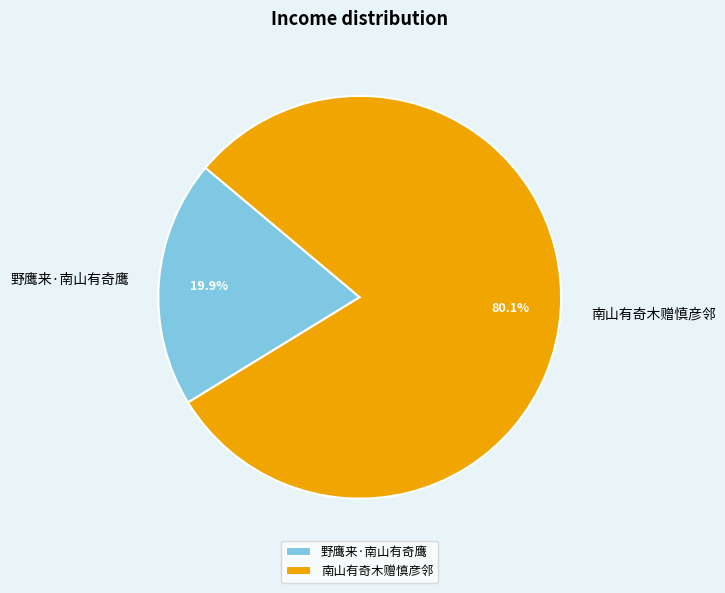

Is the sum of 野鹰来·南山有奇鹰 and 南山有奇木赠慎彦邻 greater than half?

Yes